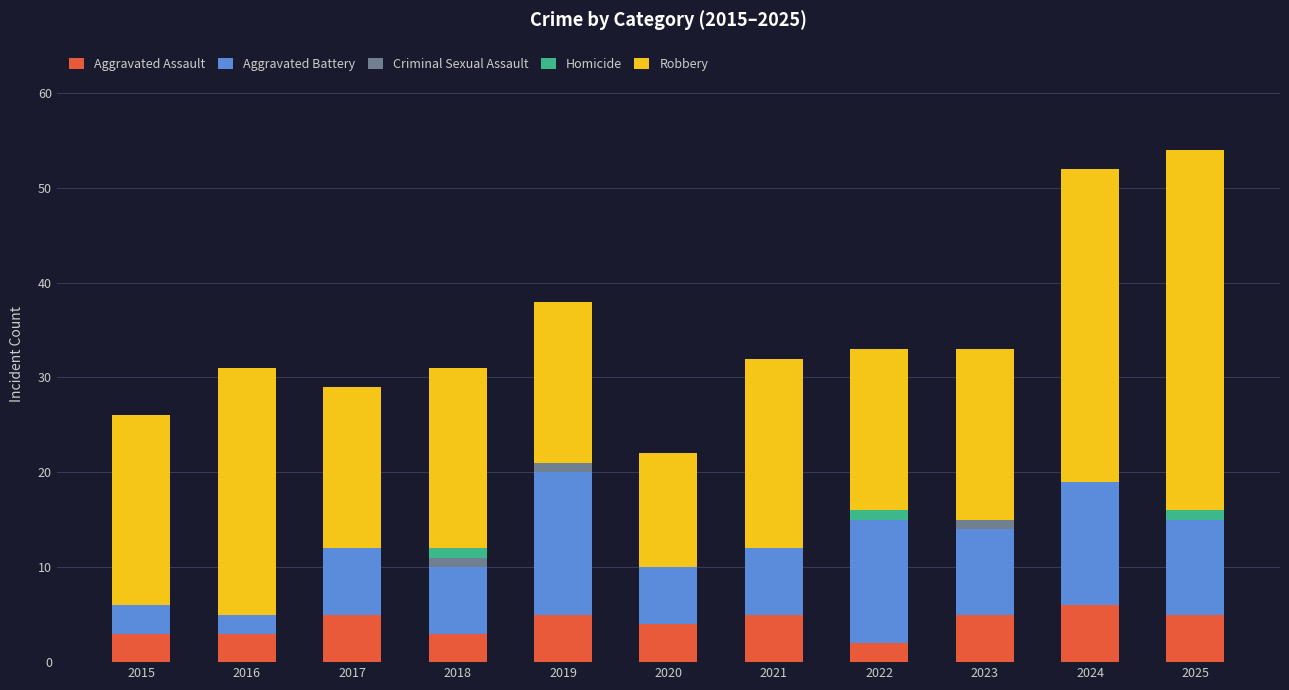

What is the highest value of the Aggravated Assault series?

6